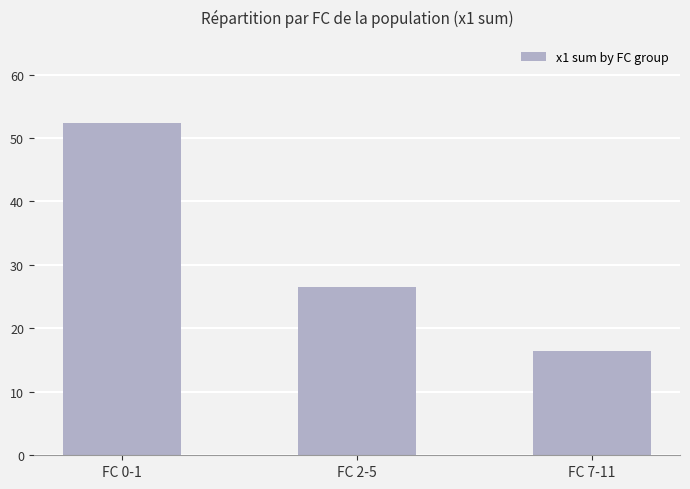

What position from the left is FC 2-5?

2